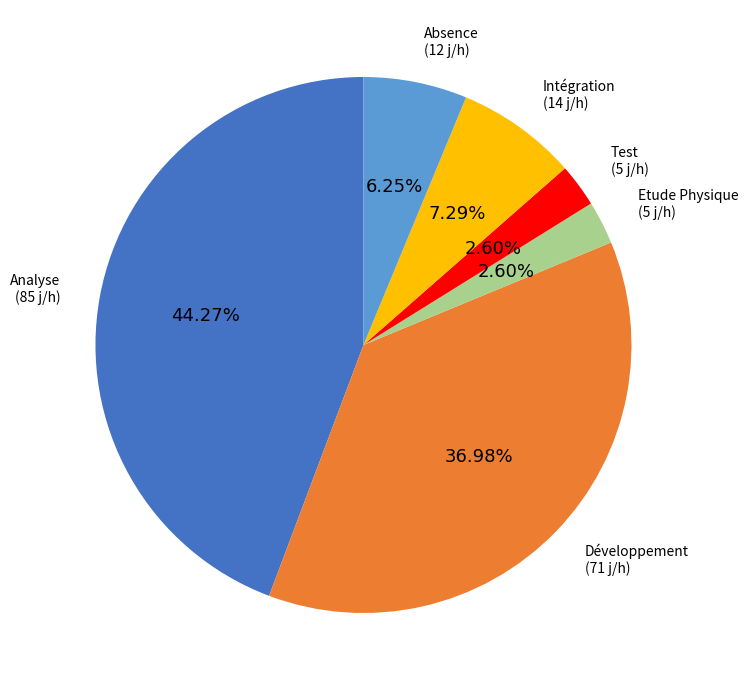

Does any single category account for the majority?

No